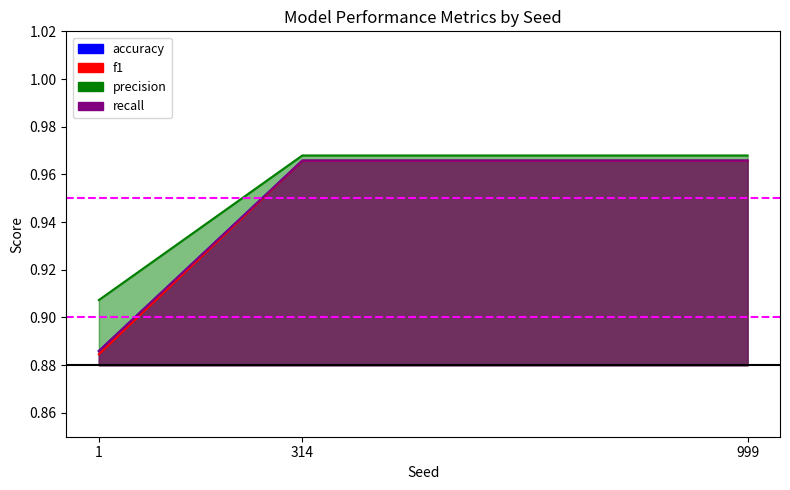

What is the minimum value shown in the chart?

0.9